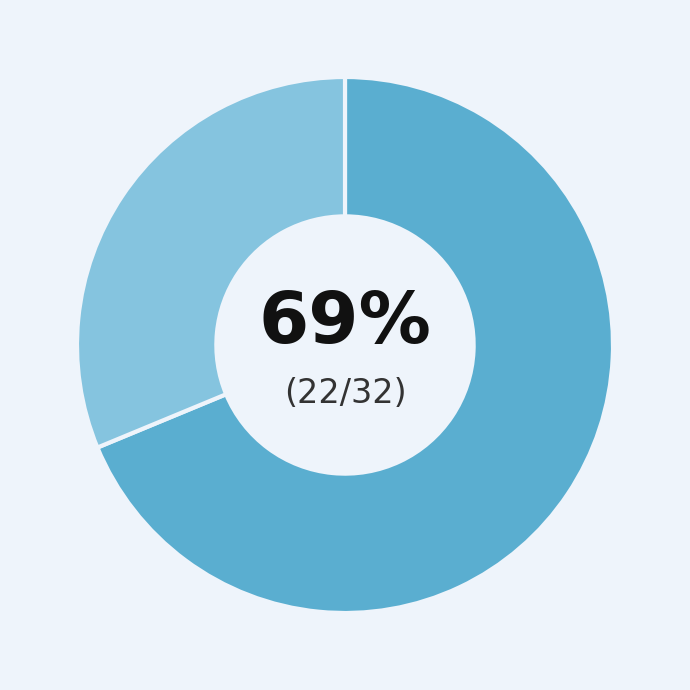

Is there a majority slice in this chart?

Yes